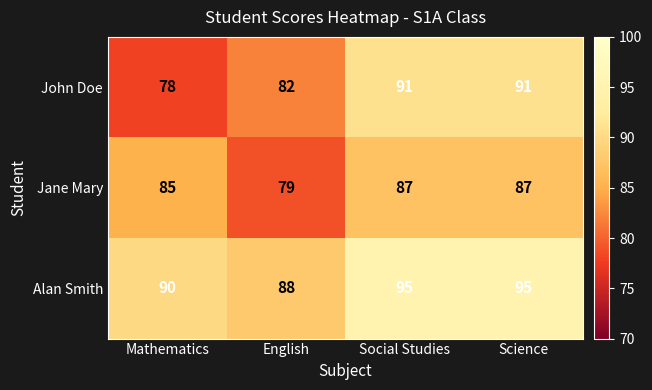

What value does the Alan Smith series have at English?

88